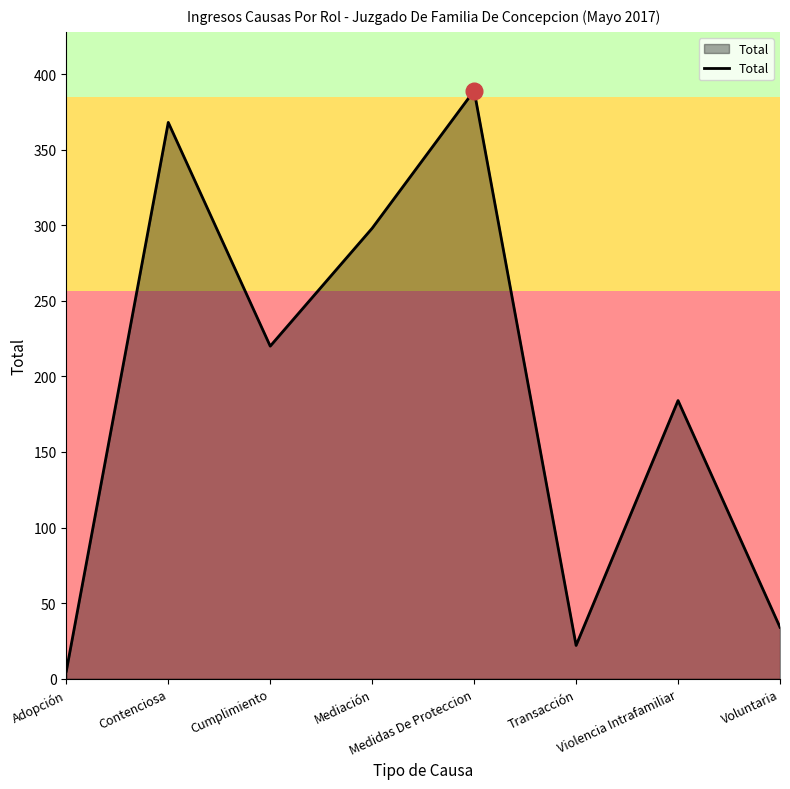

Reading left to right, extract all data points from this chart.

Adopción=5	Contenciosa=368	Cumplimiento=220	Mediación=298	Medidas De Proteccion=389	Transacción=22	Violencia Intrafamiliar=184	Voluntaria=34